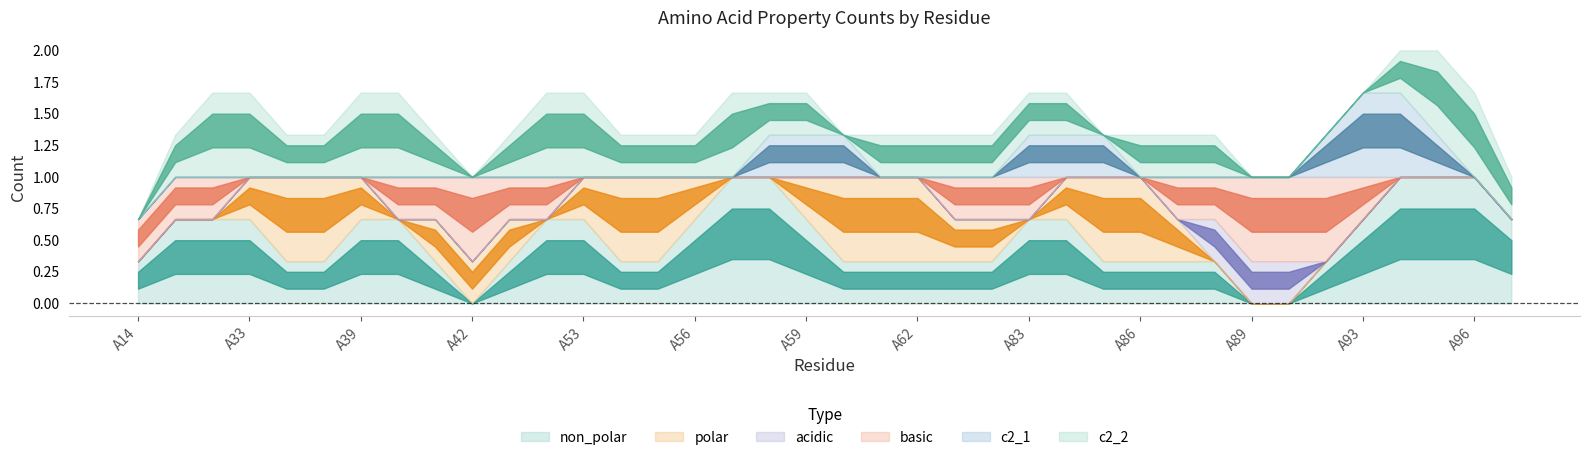

What is the sum of all c2_1 values?

4